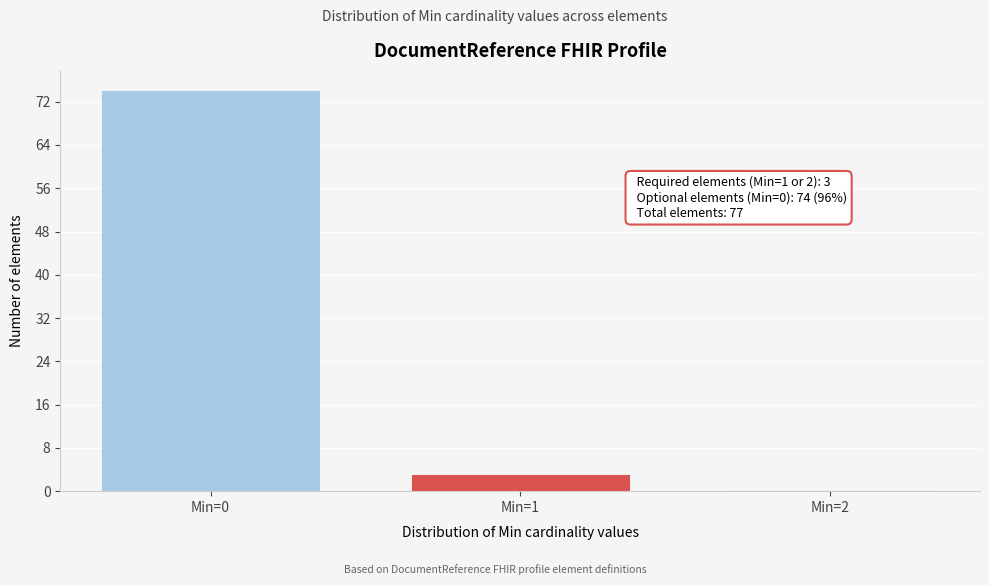

Reading left to right, transcribe all the data shown in this chart.

Min=0=74	Min=1=3	Min=2=0